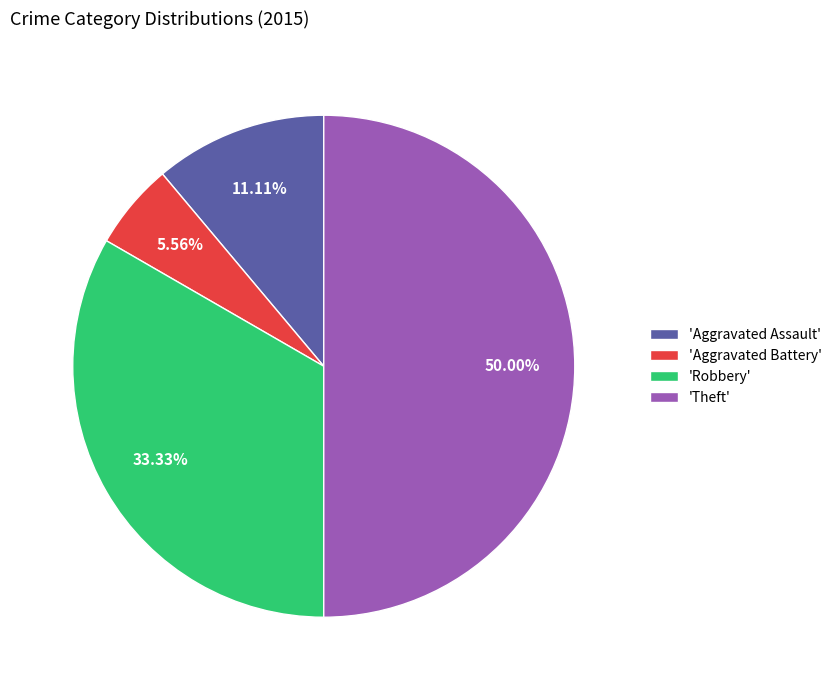

Do 'Theft' and 'Aggravated Assault' together represent more than half of the pie?

Yes